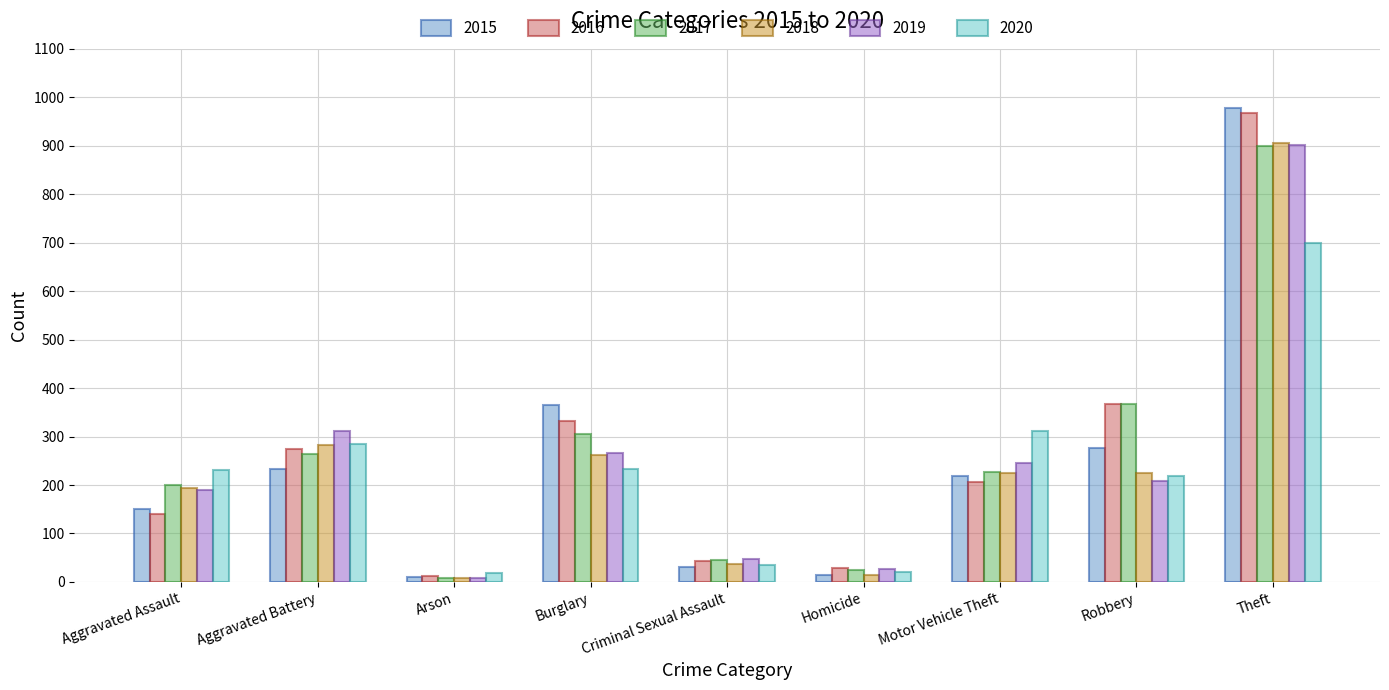

What is the sum of all 2016 values?

2376